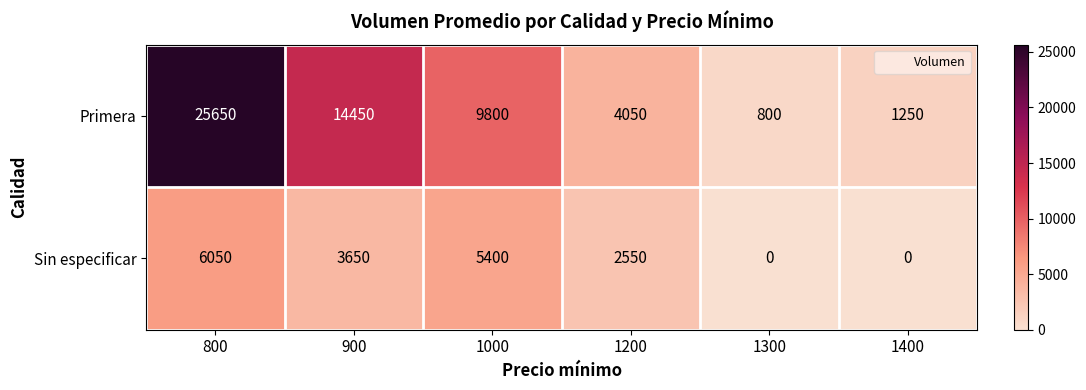

Which series has the widest spread of values?

Primera